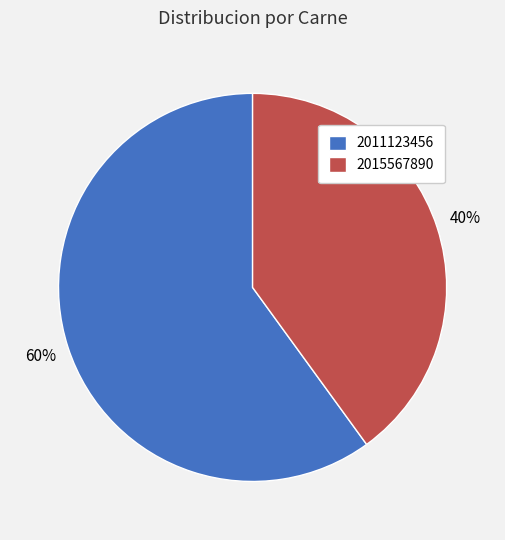

To the nearest percent, what is the difference between the 2015567890 and 2011123456 slice percentages?

20%